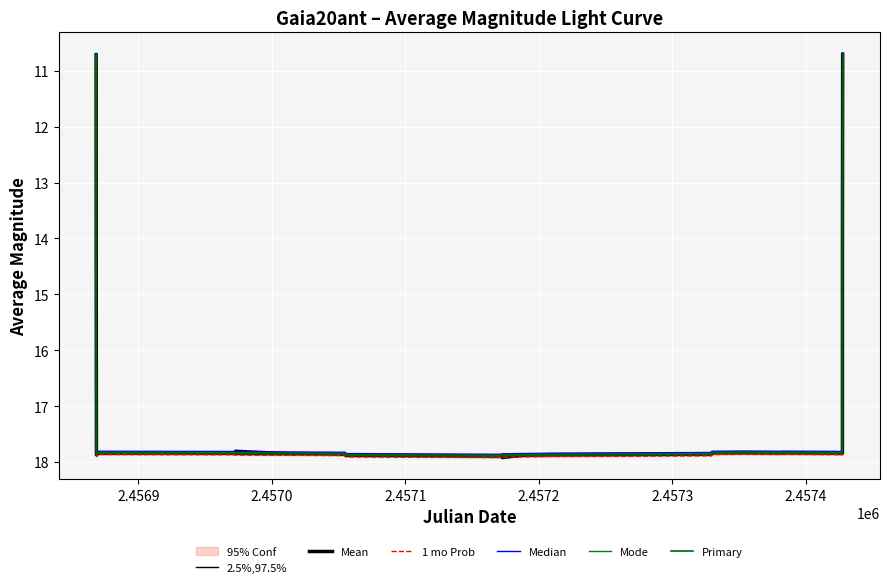

What is the value of the Mode point at the 8th from the left?

17.8